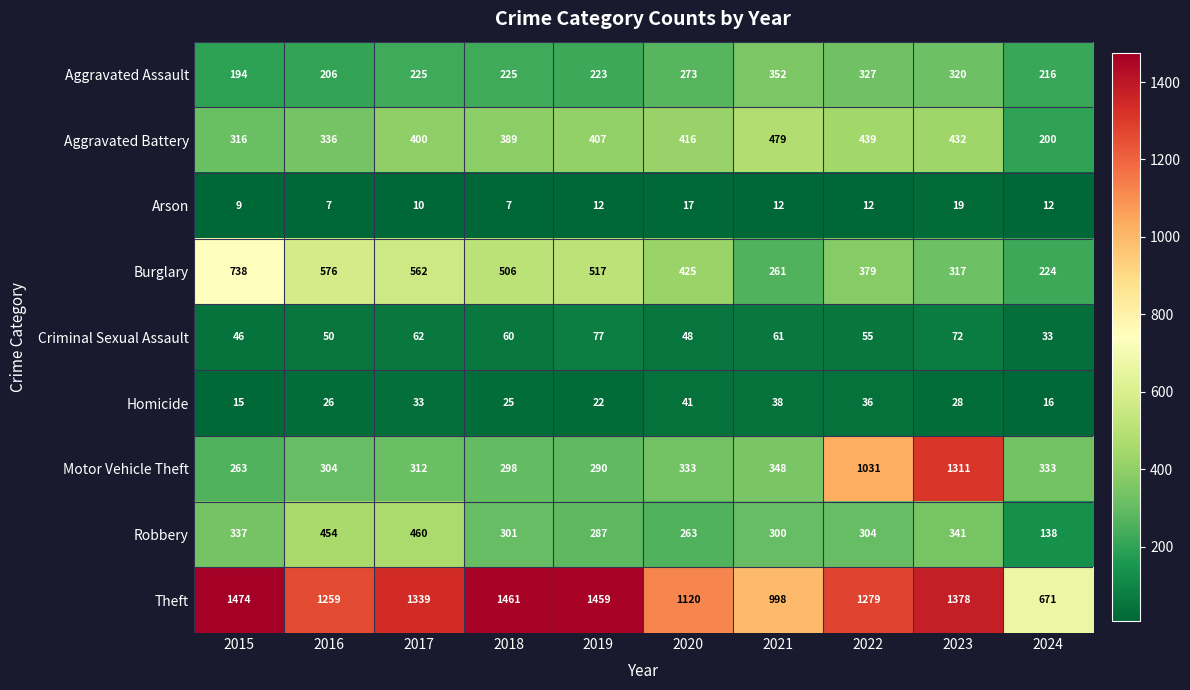

Which category has the lowest value in the Aggravated Battery series?

2024